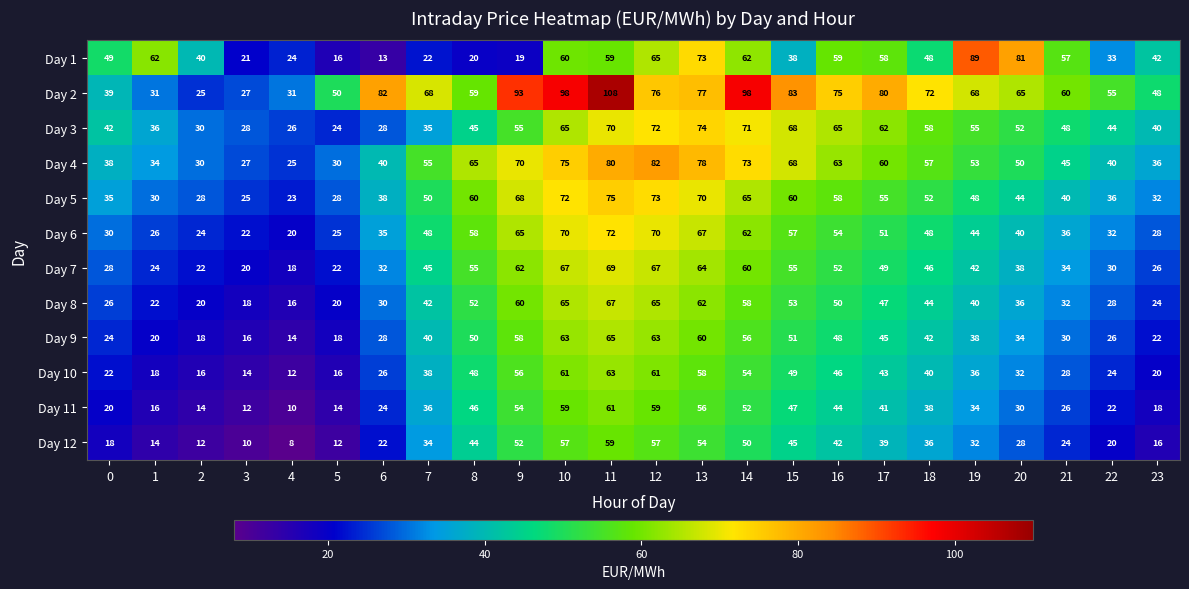

List the series in order of their peak value, lowest first.

Day 12, Day 11, Day 10, Day 9, Day 8, Day 7, Day 6, Day 3, Day 5, Day 4, Day 1, Day 2